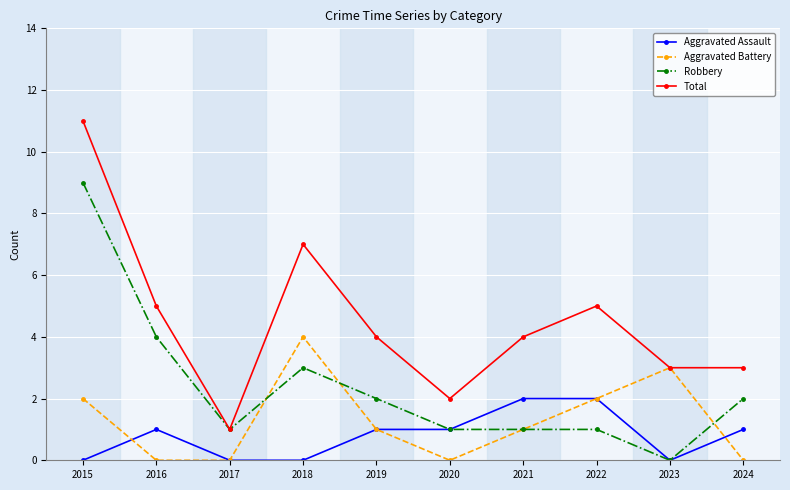

How many interior local peaks does the Aggravated Battery series have?

2